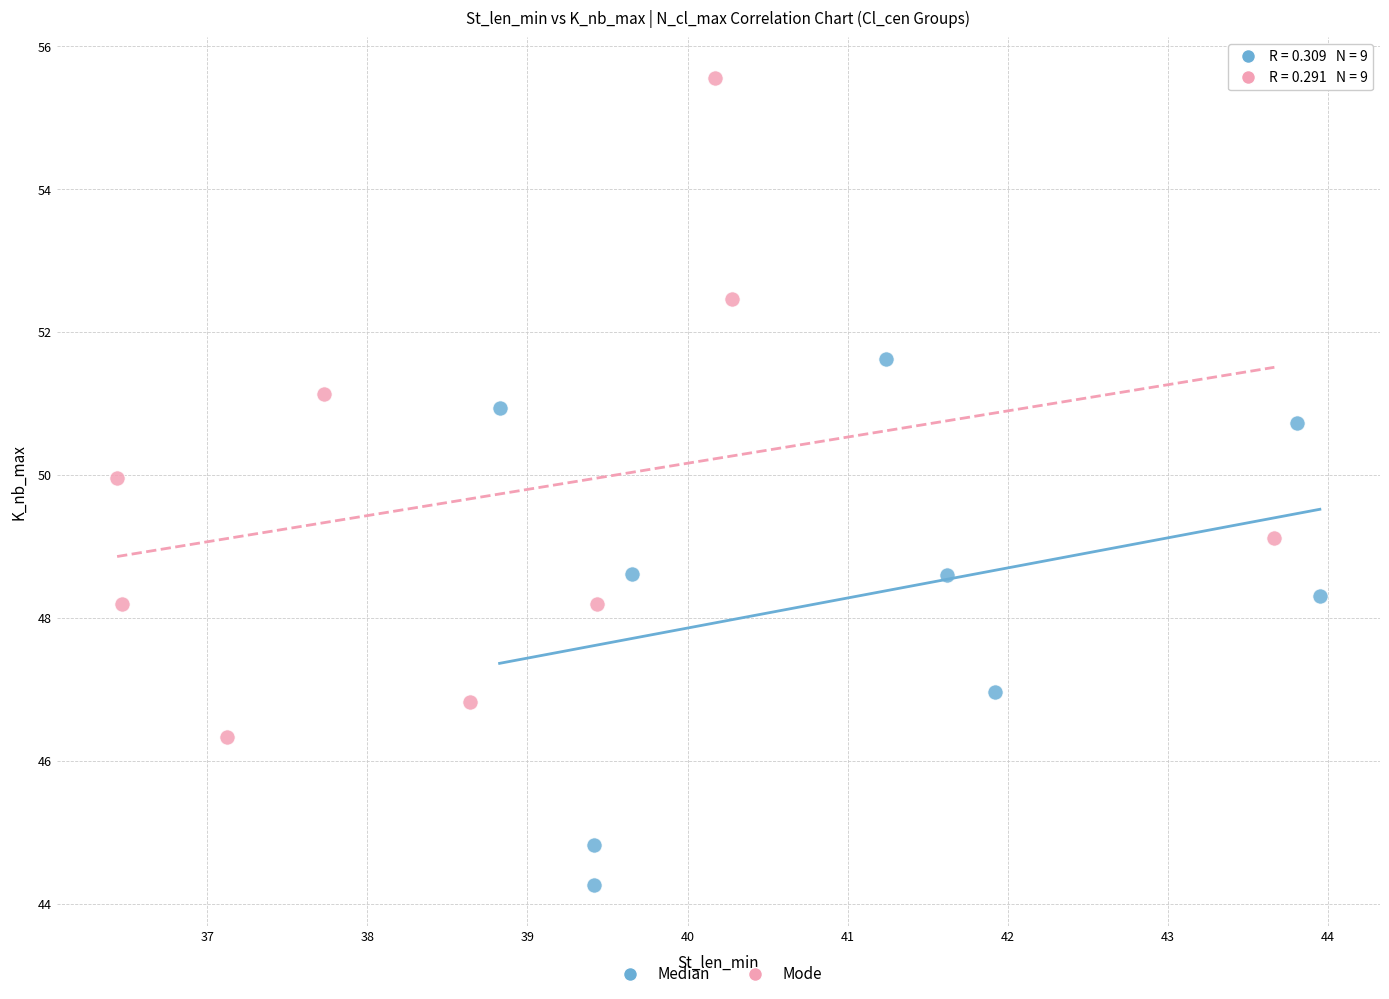

What are all the series names shown in the legend?

Median, Mode